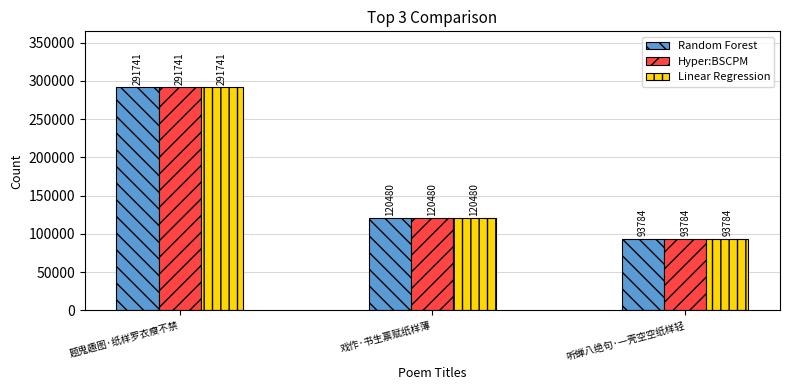

How many bars are there in total?

9